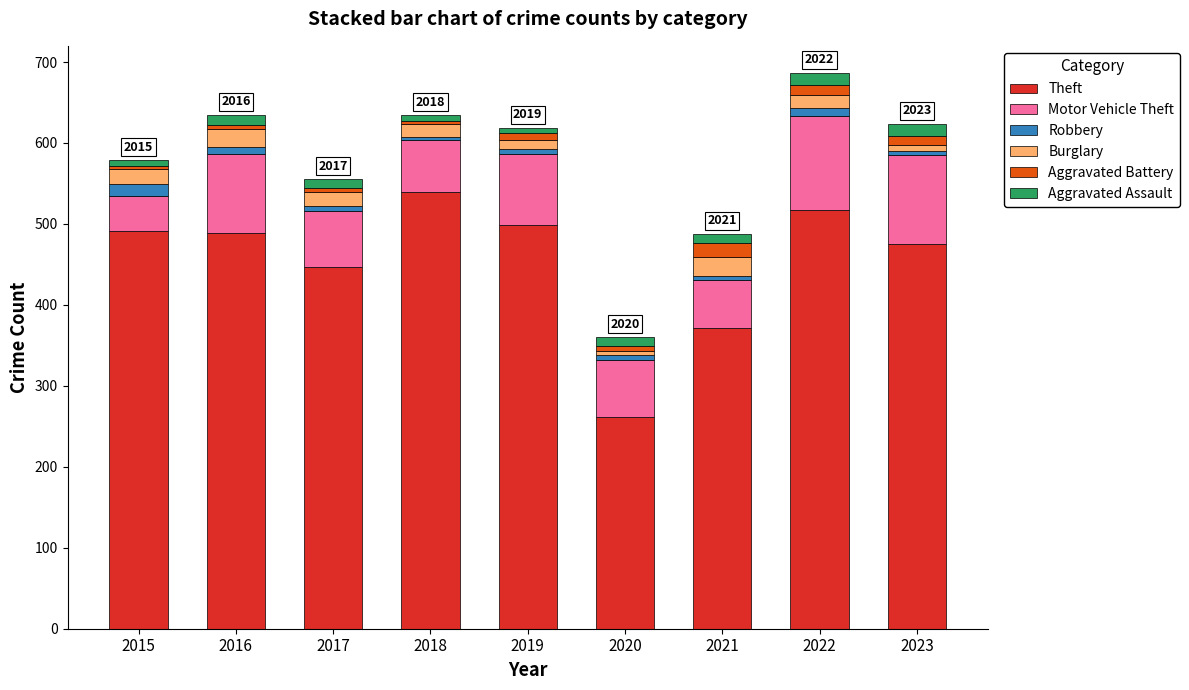

The Theft series shows 261 at 2020. True or false?

True